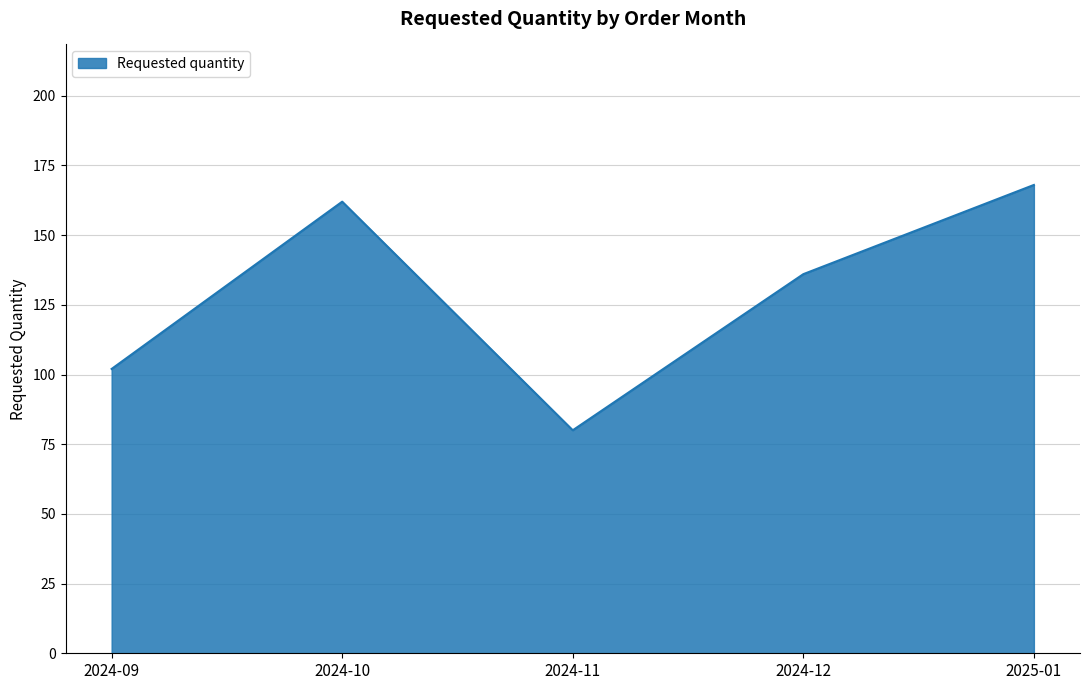

How many lines are shown in the chart?

1